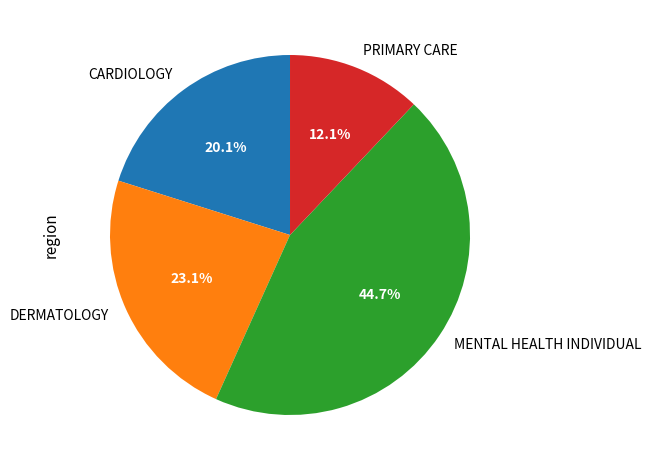

True or false: DERMATOLOGY accounts for 29% of the total.

False